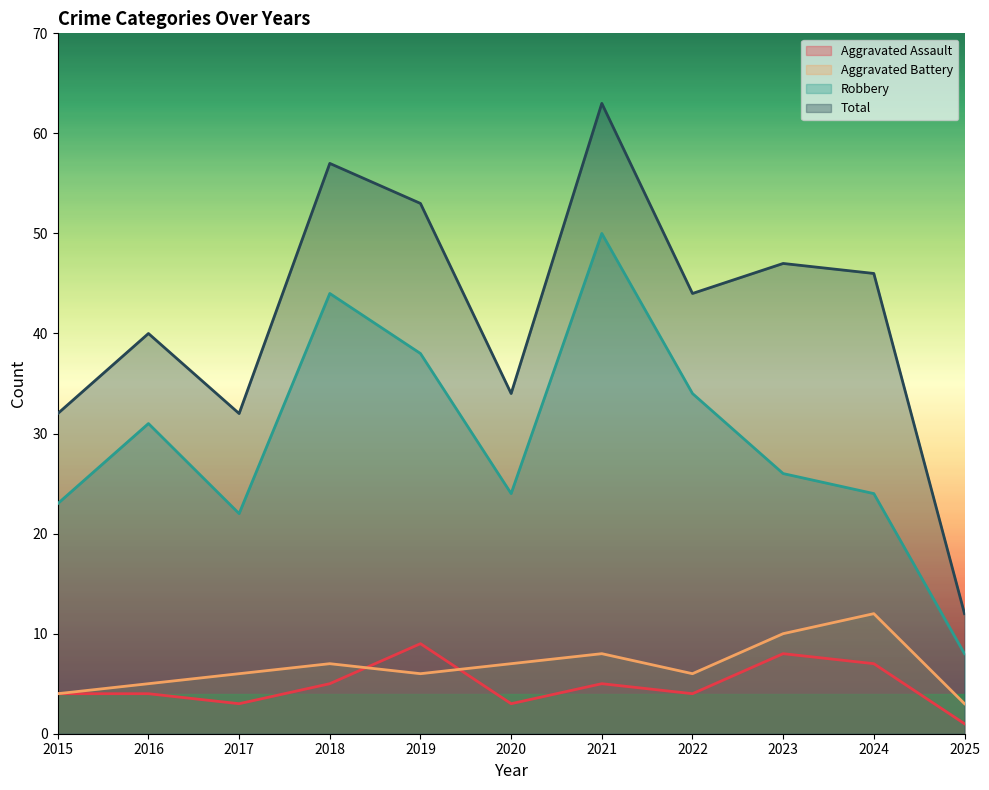

Reading left to right, what are all the values shown in this chart?

Aggravated Assault: 4	4	3	5	9	3	5	4	8	7	1
Aggravated Battery: 4	5	6	7	6	7	8	6	10	12	3
Robbery: 23	31	22	44	38	24	50	34	26	24	8
Total: 32	40	32	57	53	34	63	44	47	46	12